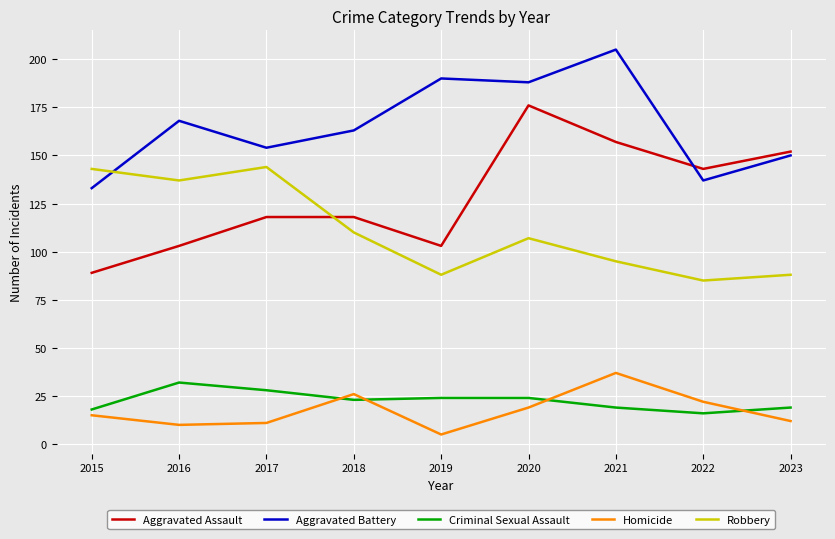

Is the value of Criminal Sexual Assault at 2023 greater than the value of Homicide at 2018?

No